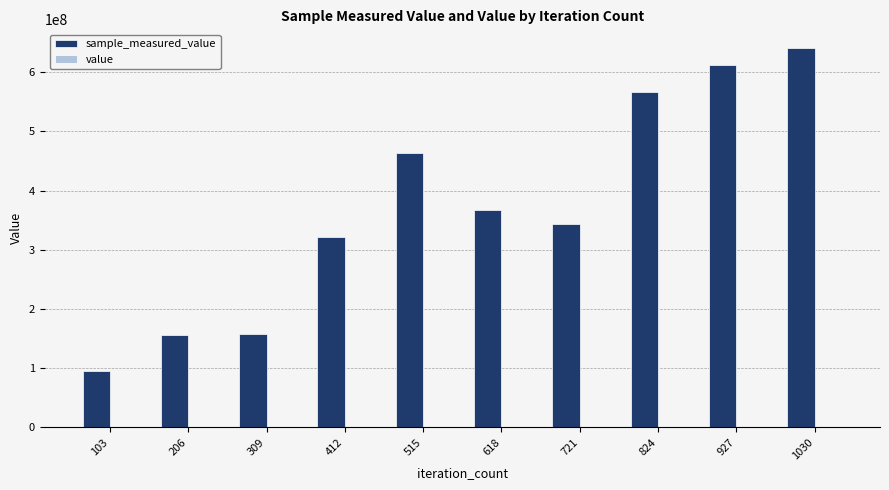

At which category is the sum across all series the highest?

1030